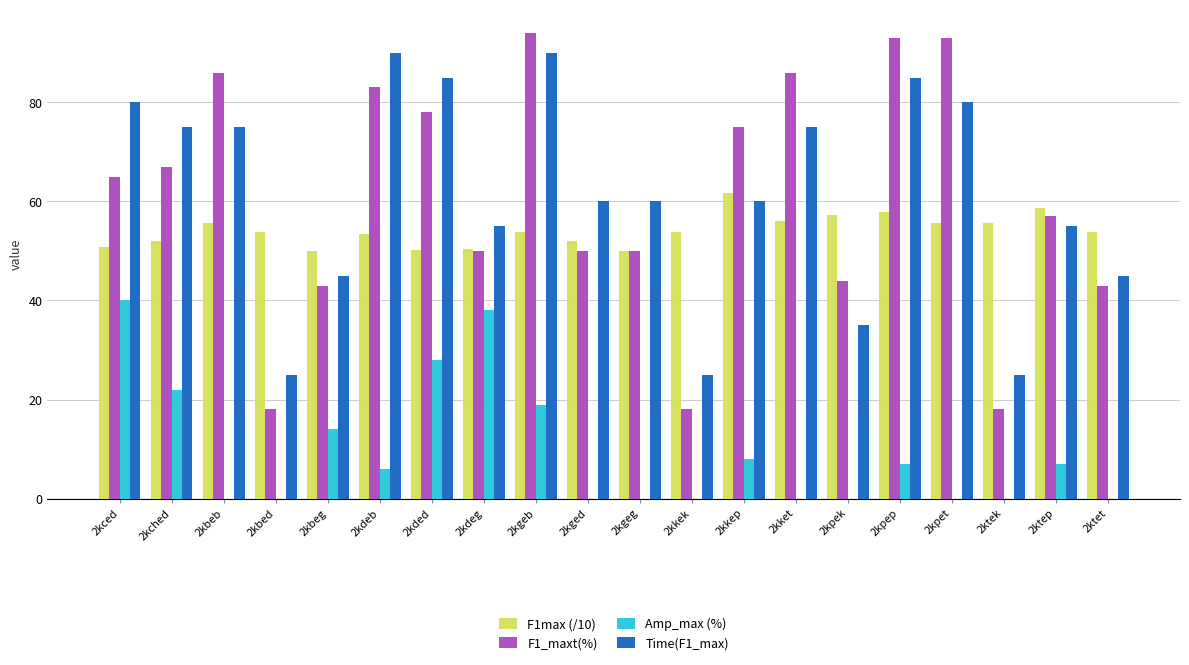

Read the Amp_max (%) value at 2kdeb.

6.0